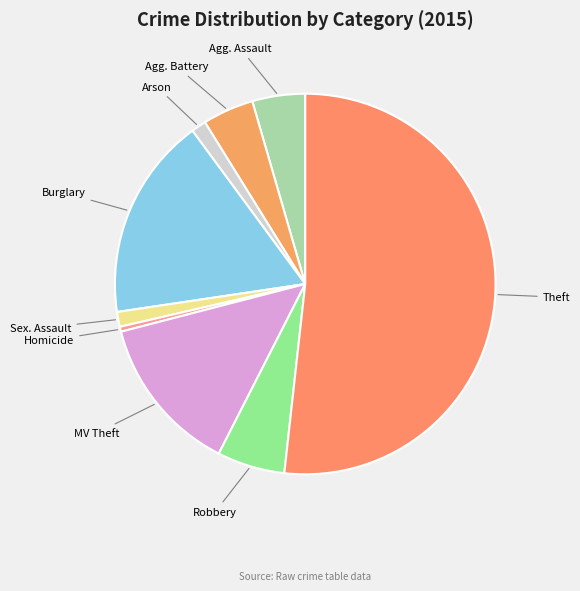

Is Theft the majority of the pie?

Yes